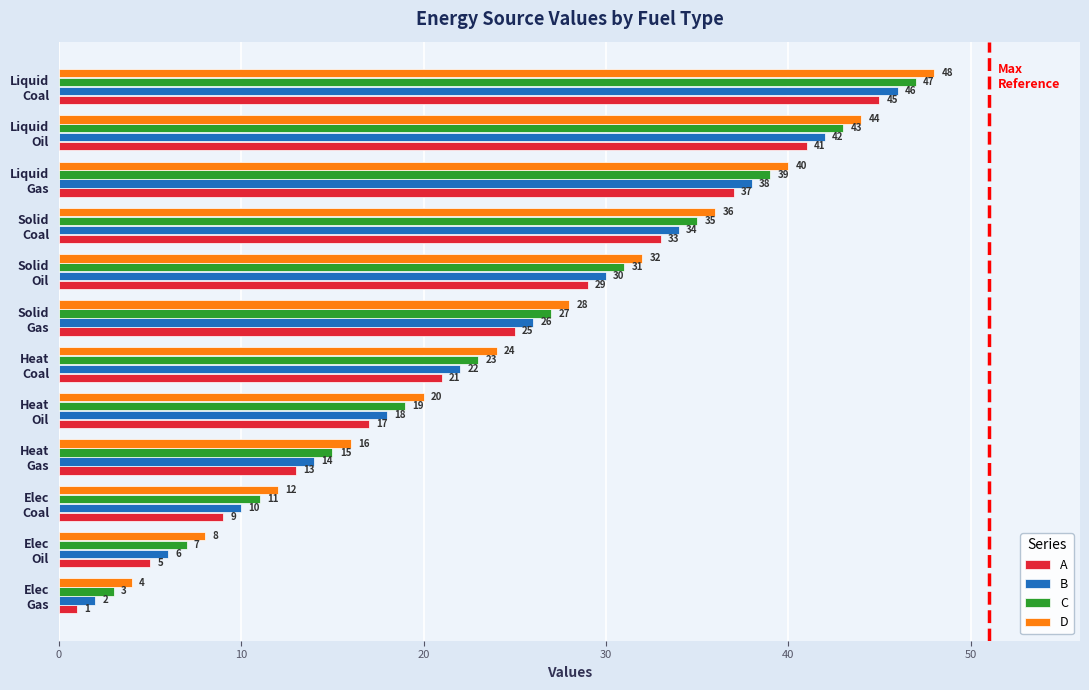

Rank the series by their average value, from highest to lowest.

D, C, B, A